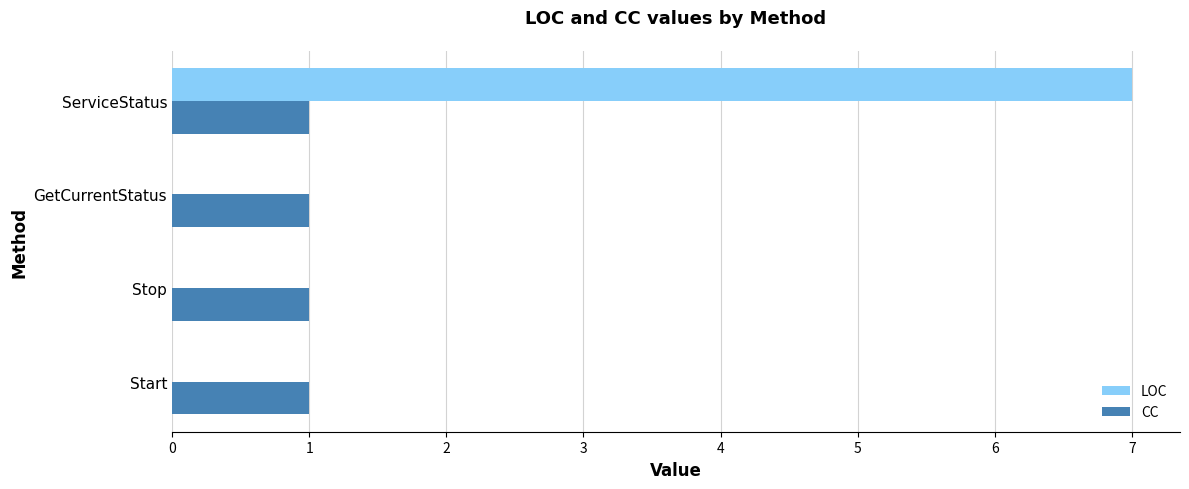

What is the greatest value displayed?

7